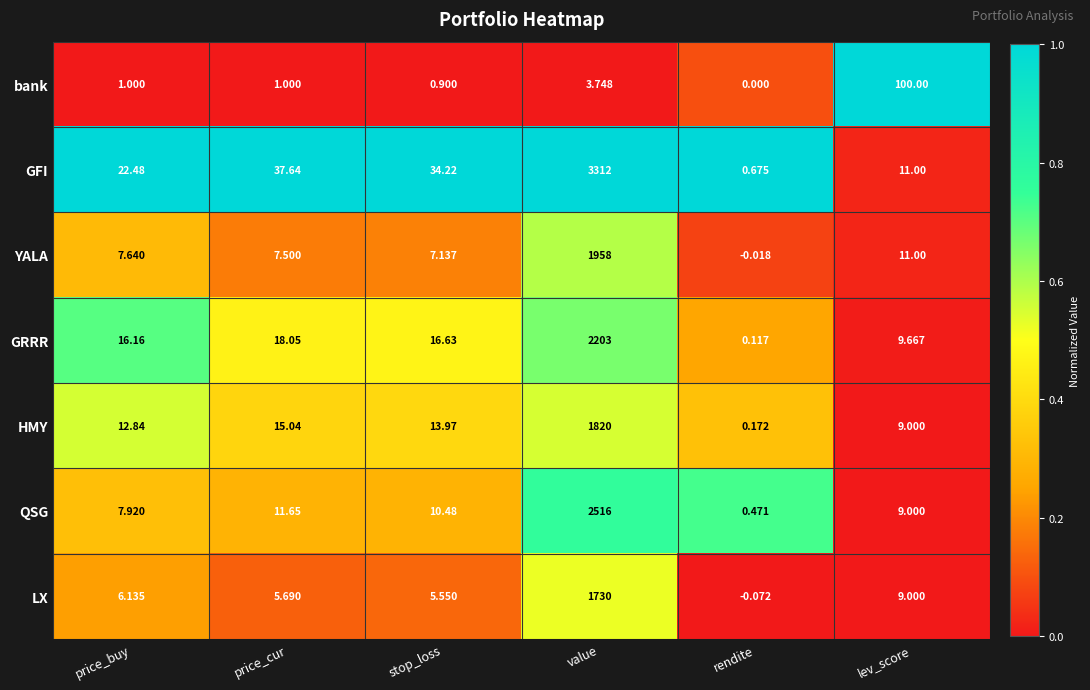

Which category has the lowest value across all series?

rendite